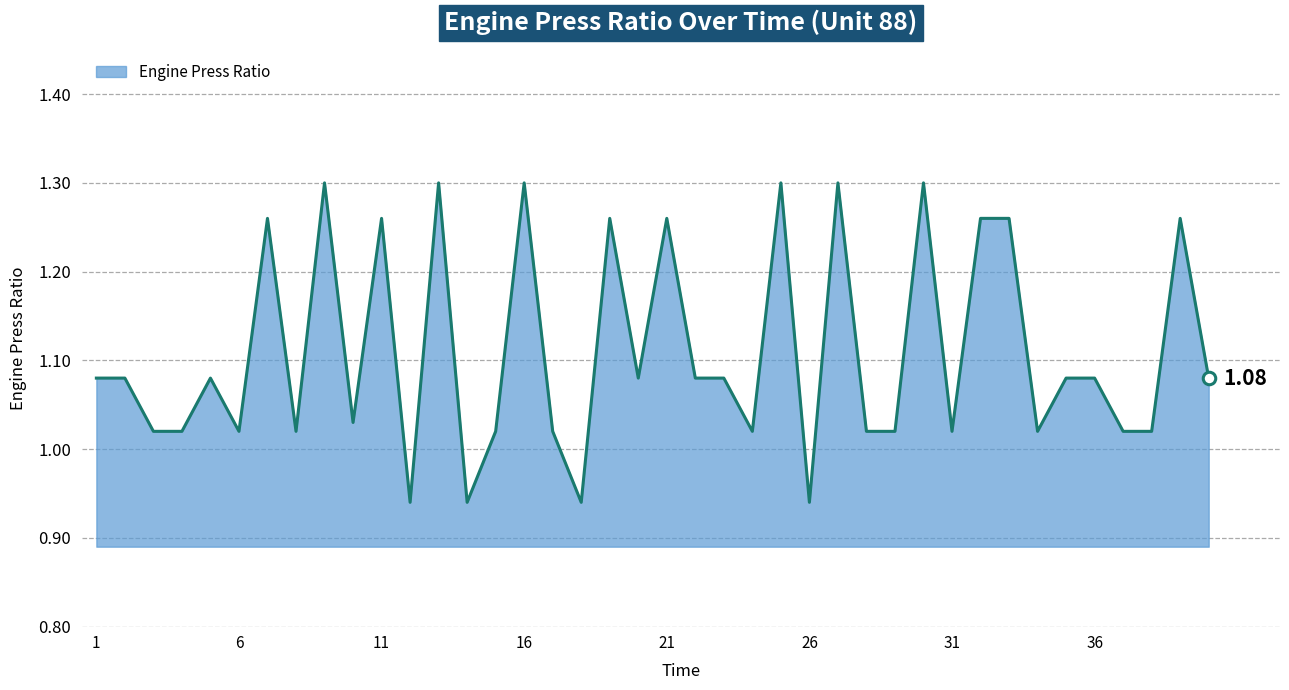

Does the chart display data point markers on the line(s)?

No